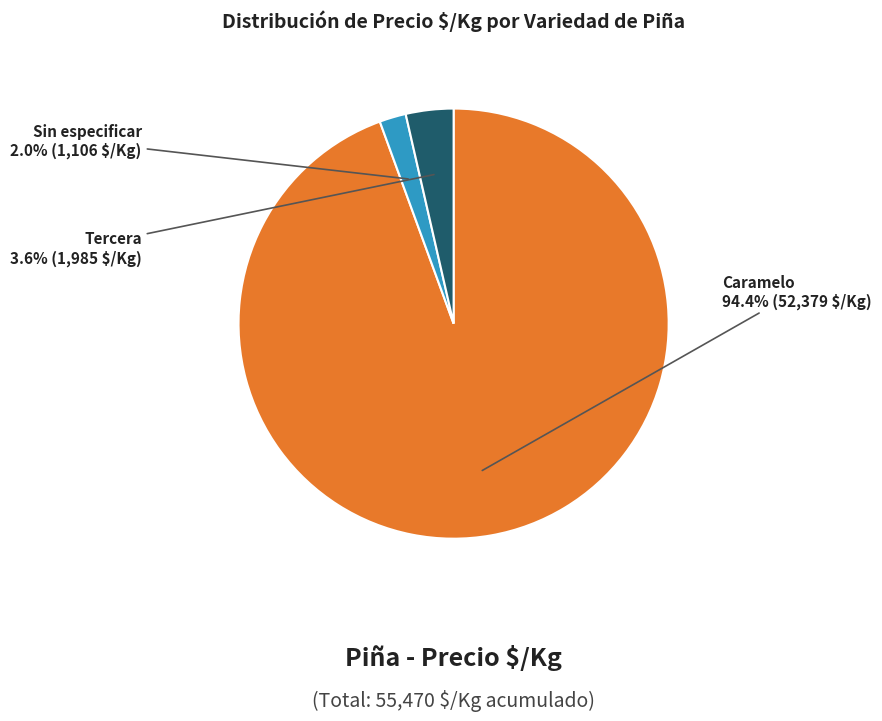

Does Caramelo account for over 50% of the chart?

Yes